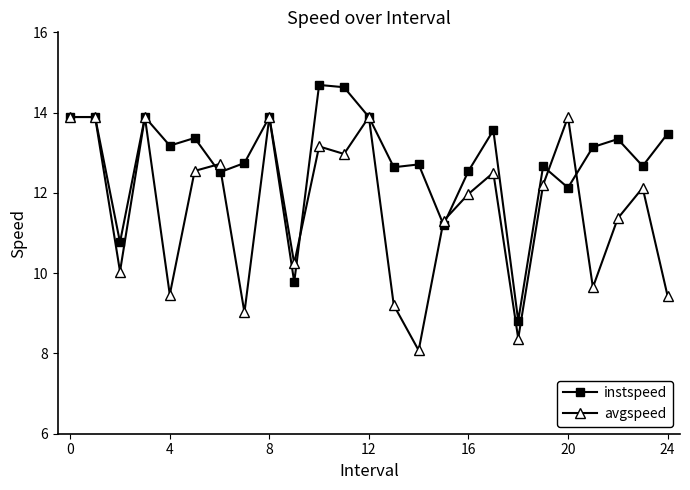

True or false: instspeed has more than 2 points higher than both neighbors.

True